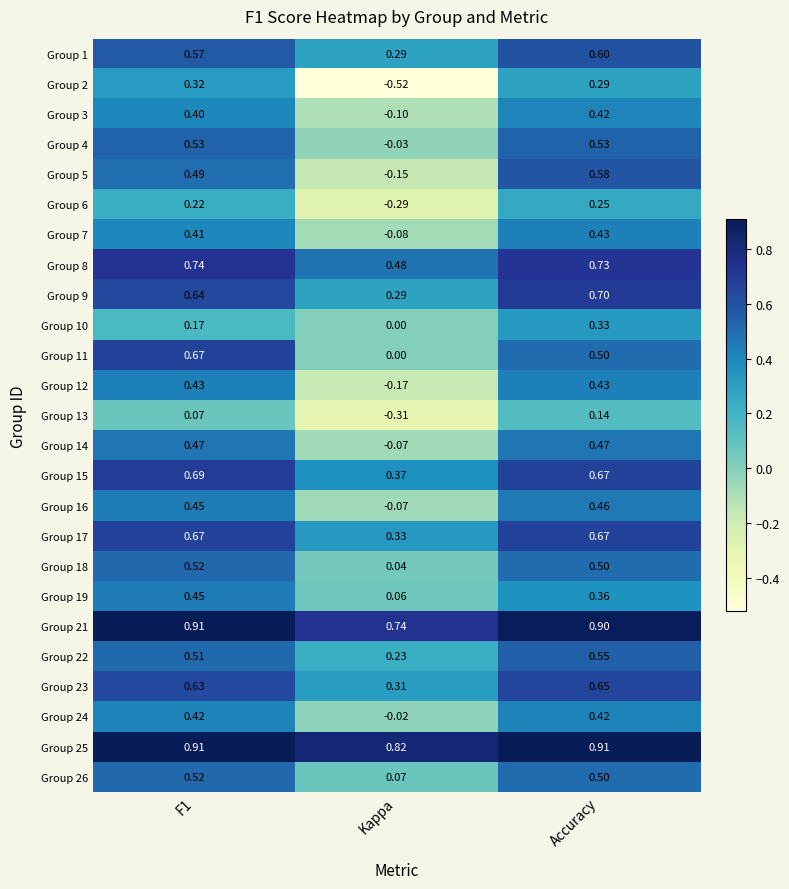

At which label does Group 8 reach its minimum?

Kappa